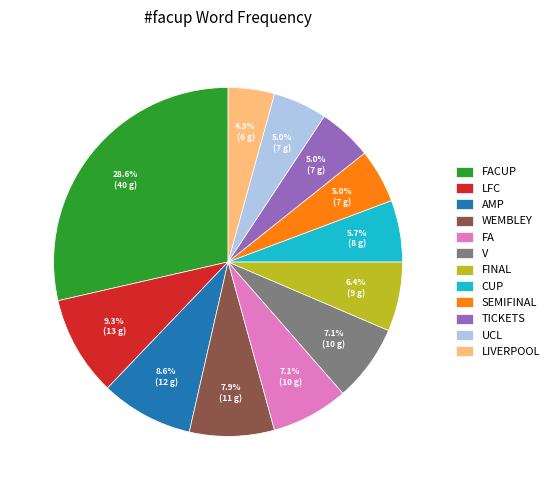

Is there a majority slice in this chart?

No